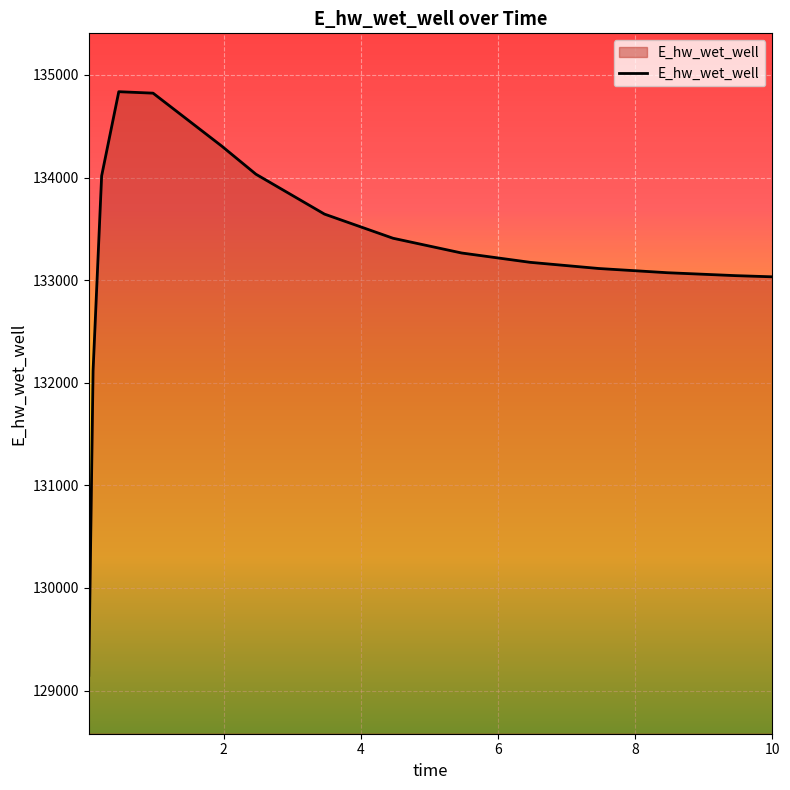

What is the difference between the maximum and minimum values?

5688.9